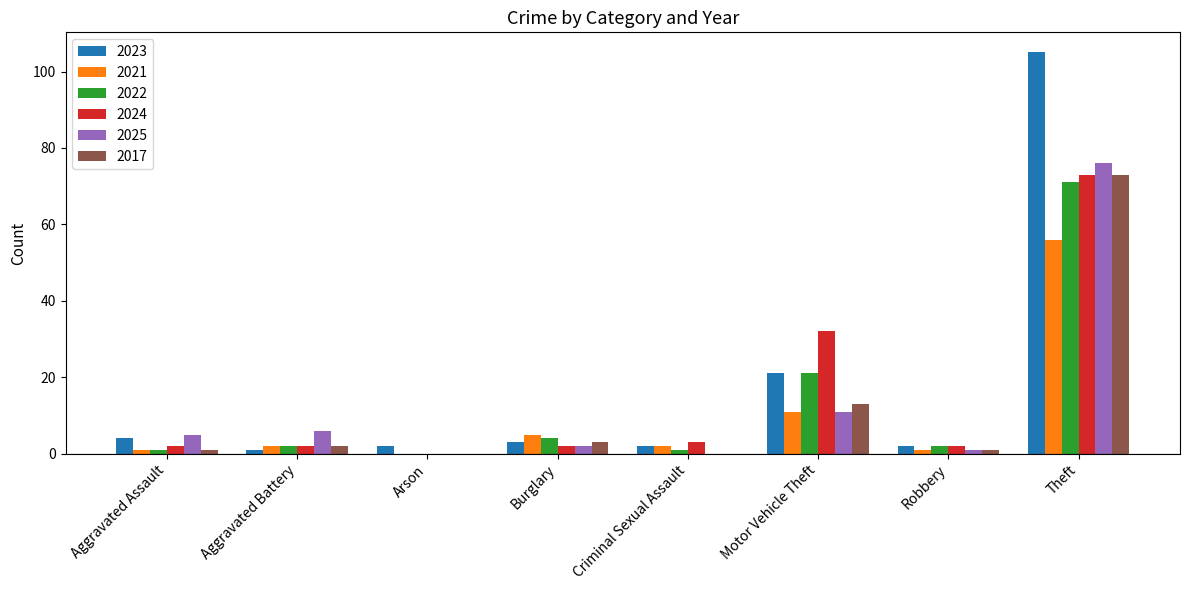

Which category has the highest value in the 2023 series?

Theft